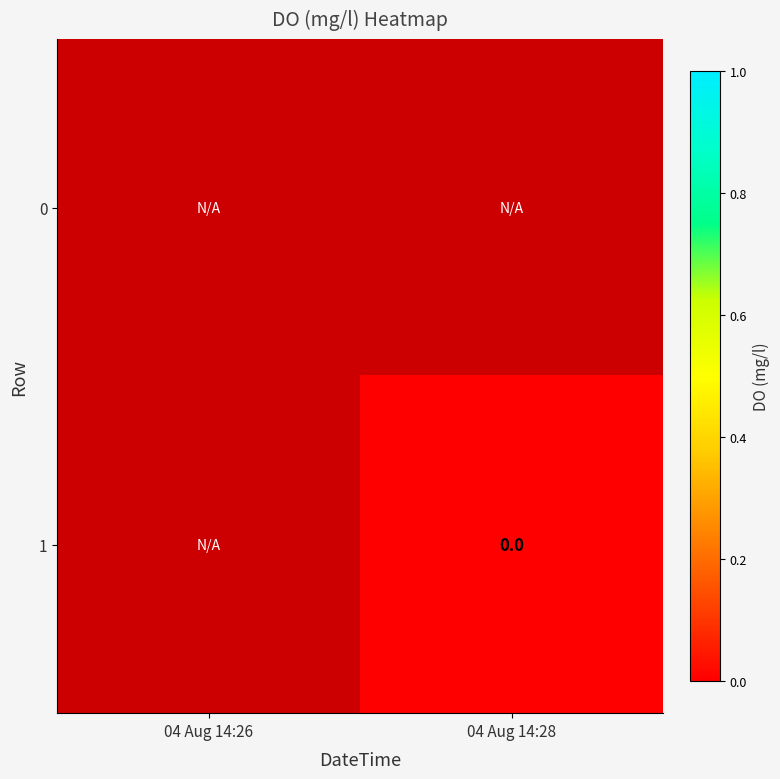

Rank the series by their maximum value, from lowest to highest.

0, 1